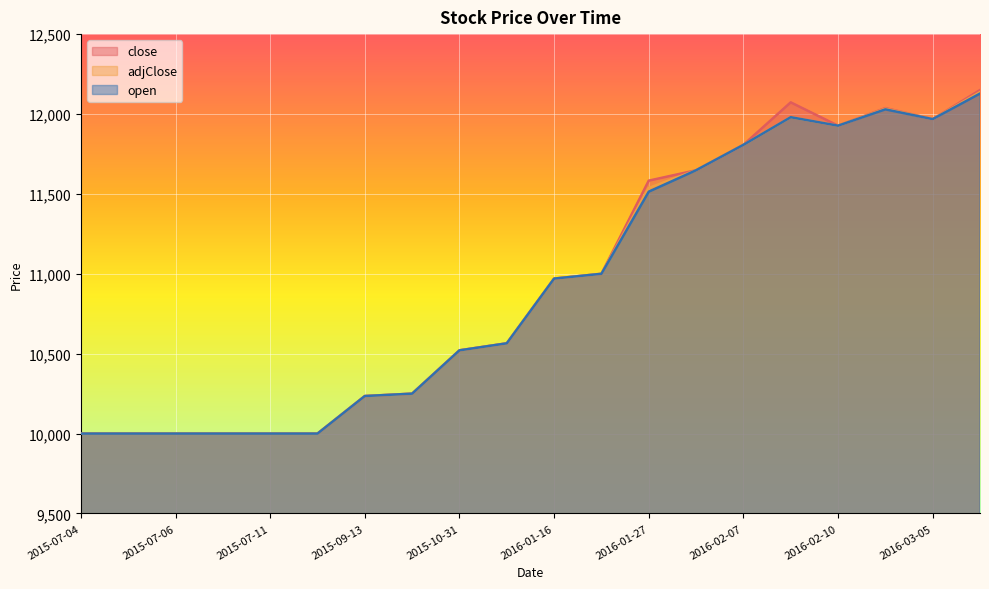

Does the chart display data point markers on the line(s)?

No